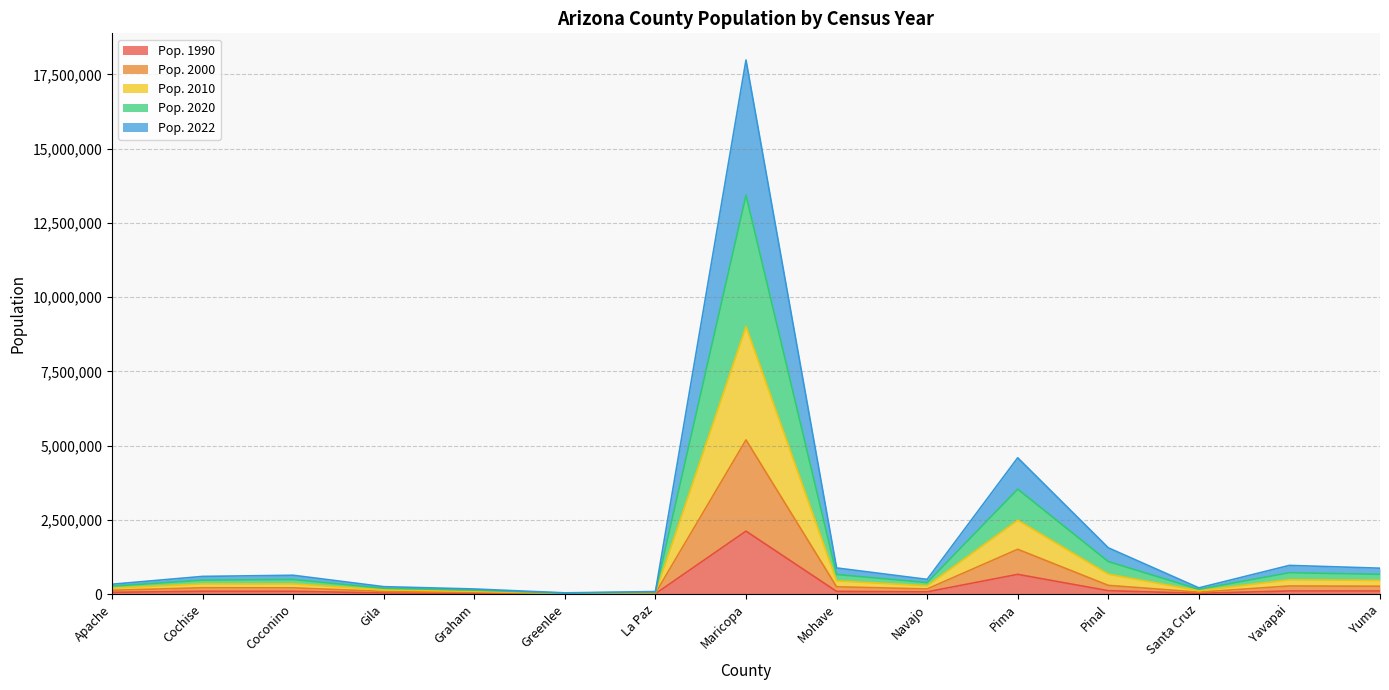

What is the label of the 4th point from the left?

Gila